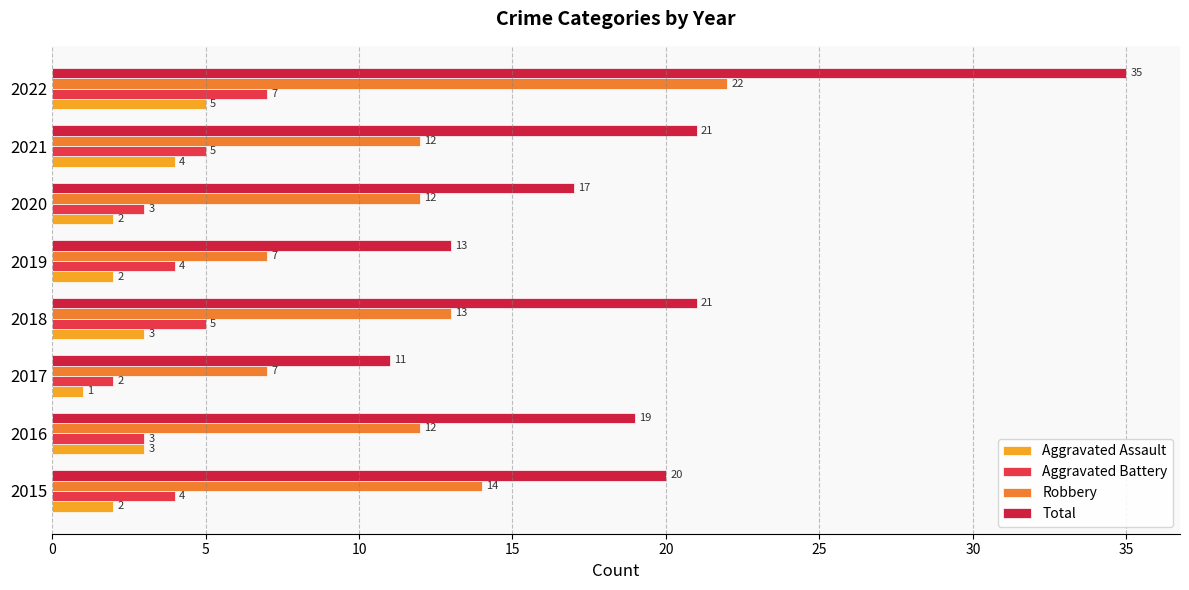

How many values in the Aggravated Battery series are below 4?

3